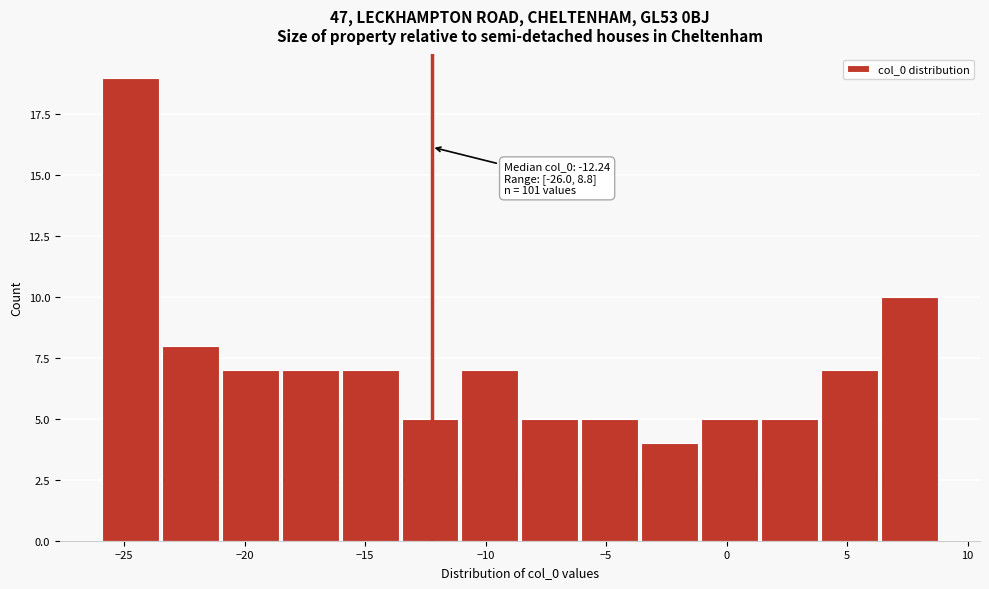

Over which range of the x-axis is the bar tallest?

-26.0 to -23.5